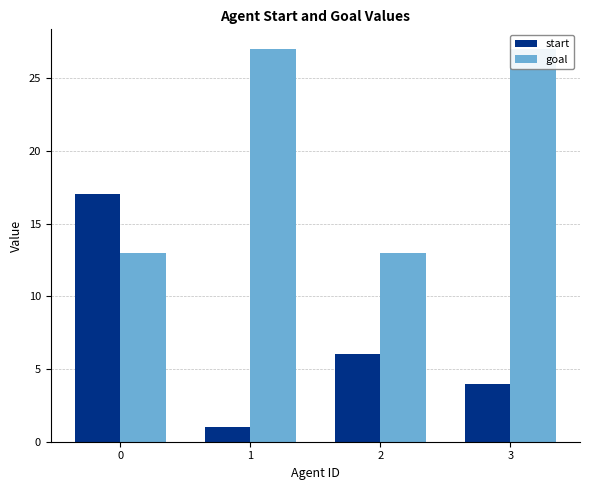

What is the smallest value displayed?

1